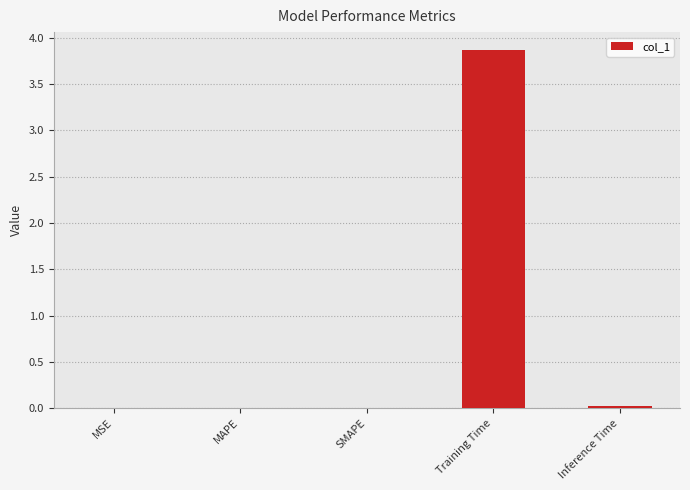

The value at MAPE is 0.0. True or false?

True